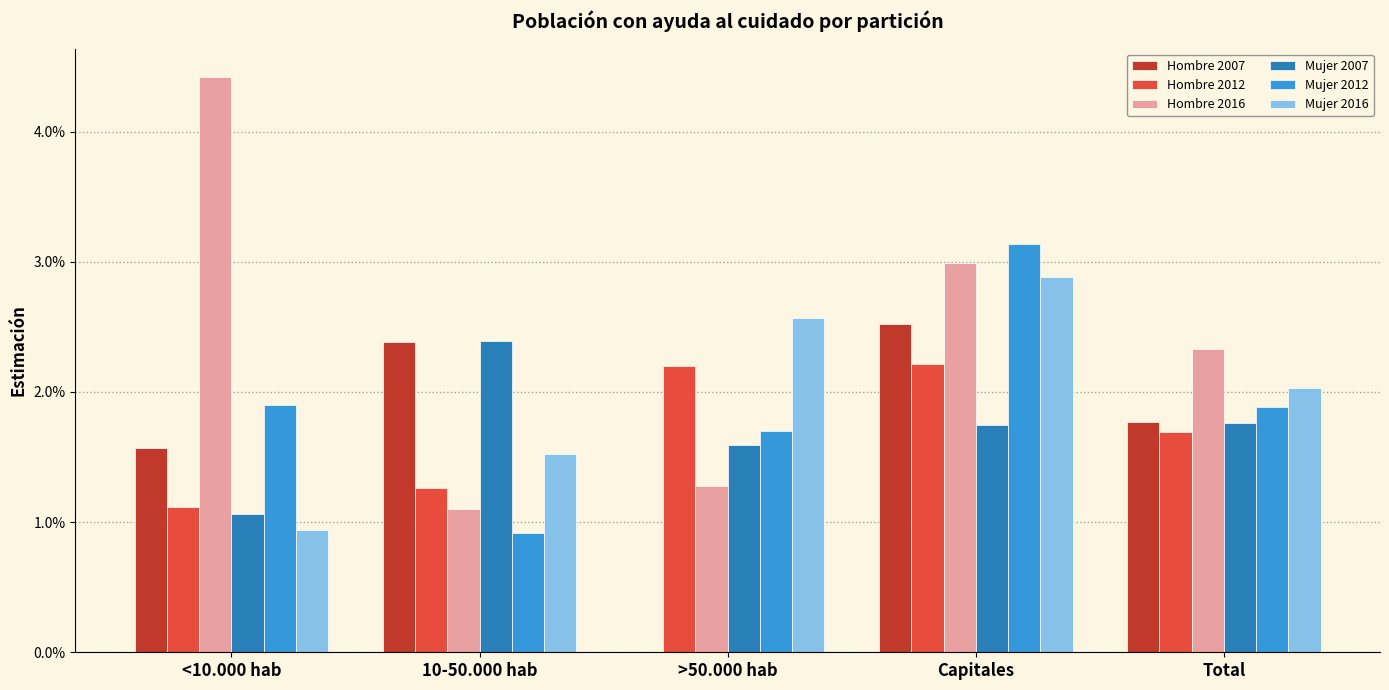

What are all the series names shown in the legend?

Hombre 2007, Hombre 2012, Hombre 2016, Mujer 2007, Mujer 2012, Mujer 2016